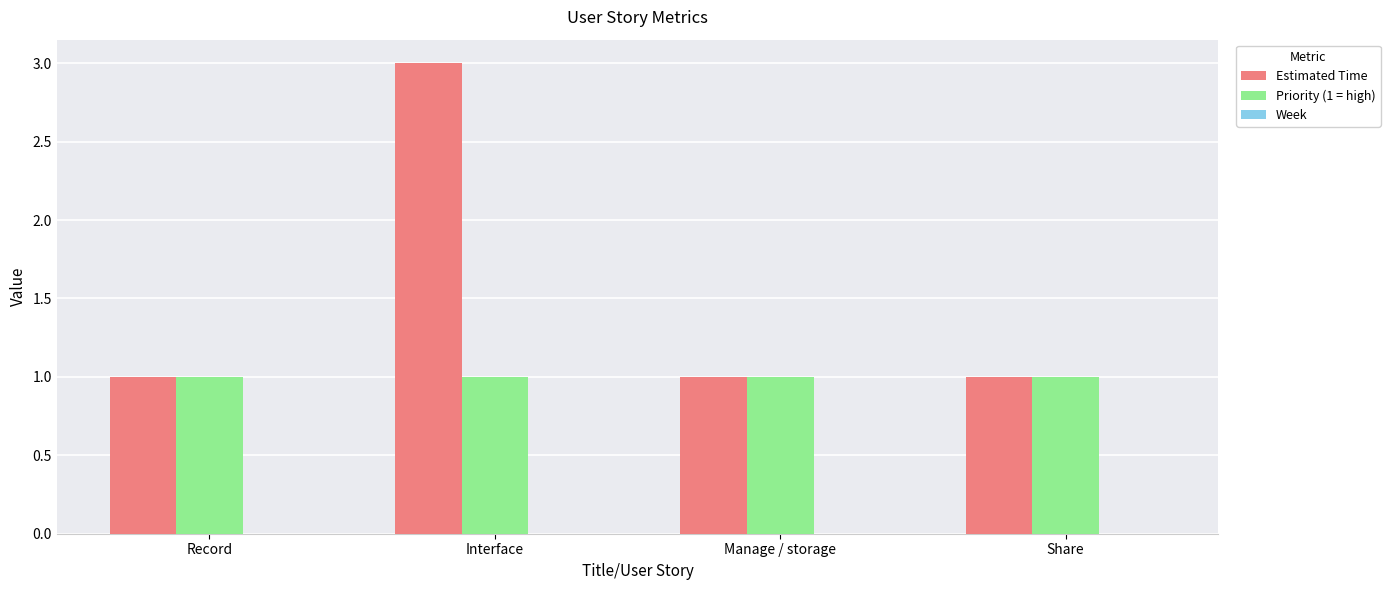

What position from the left is Record?

1